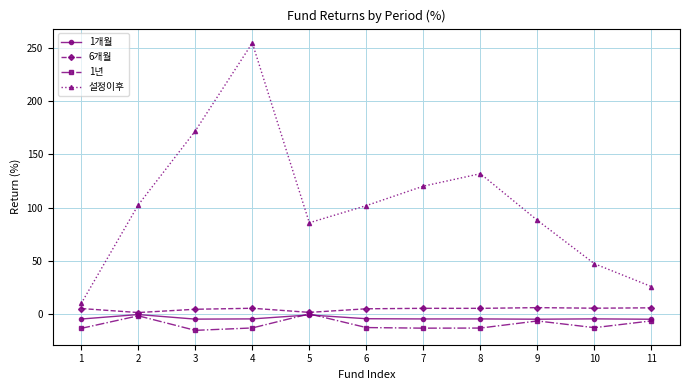

At how many categories does at least one series exceed 159?

2